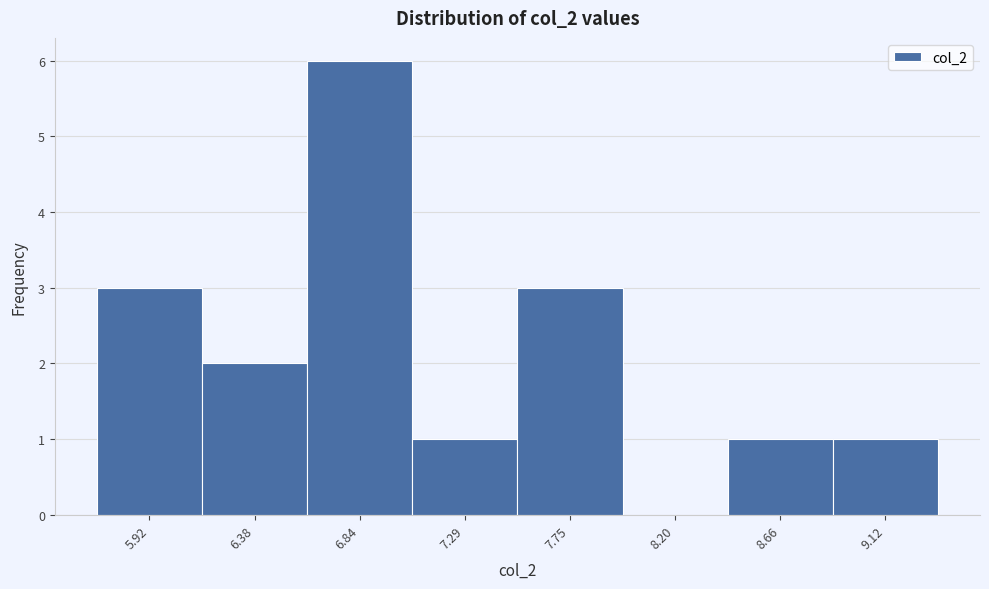

Reading left to right, what are all the values shown in this chart?

5.92=3	6.38=2	6.84=6	7.29=1	7.75=3	8.20=0	8.66=1	9.12=1